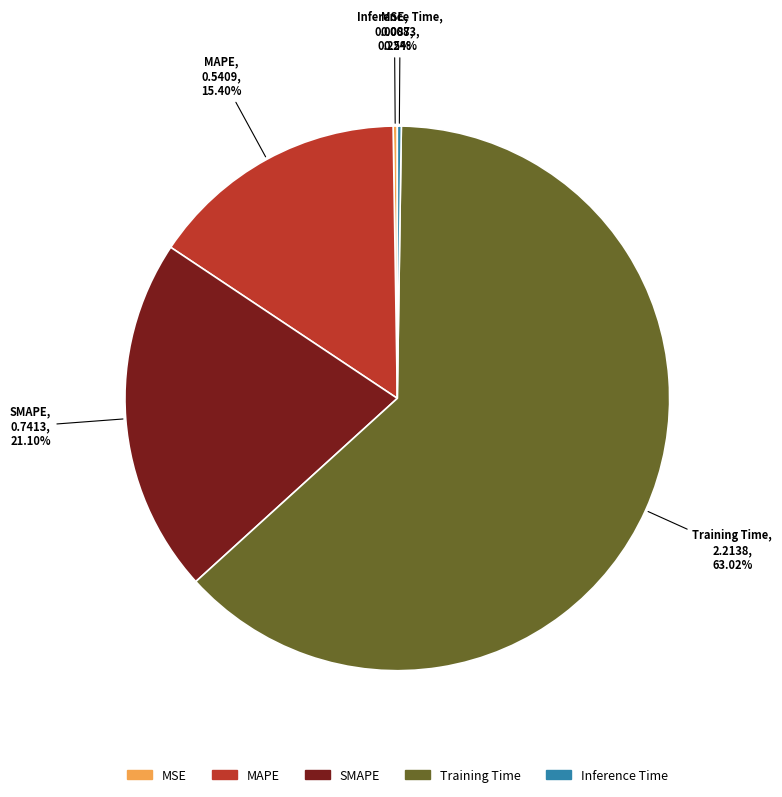

To the nearest percent, what is the average slice percentage?

20%